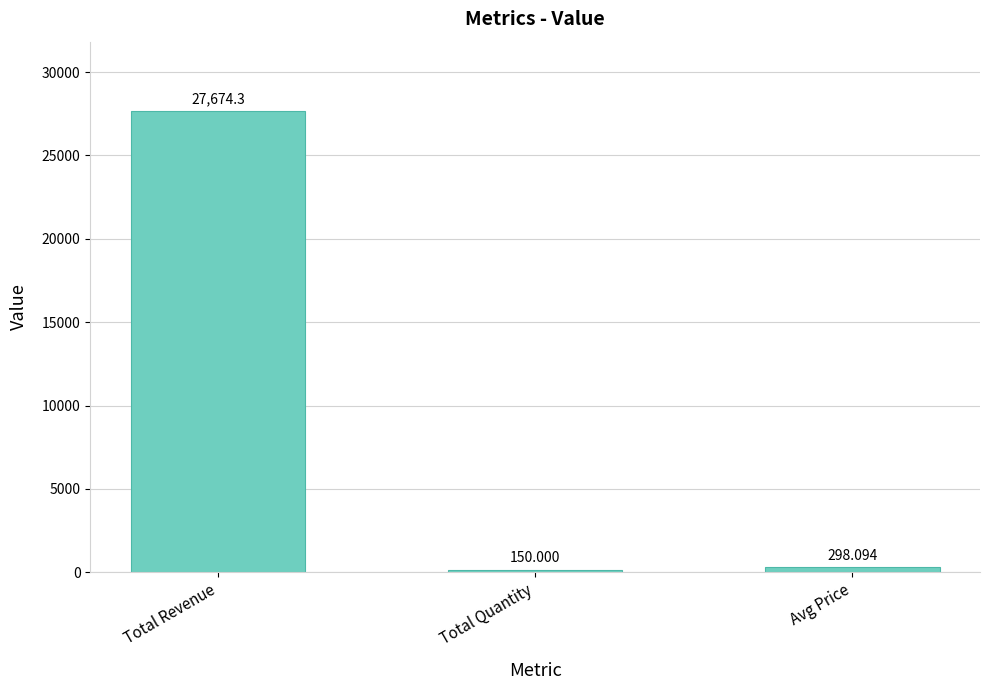

The chart shows a value of 44545.5 at Total Revenue. True or false?

False